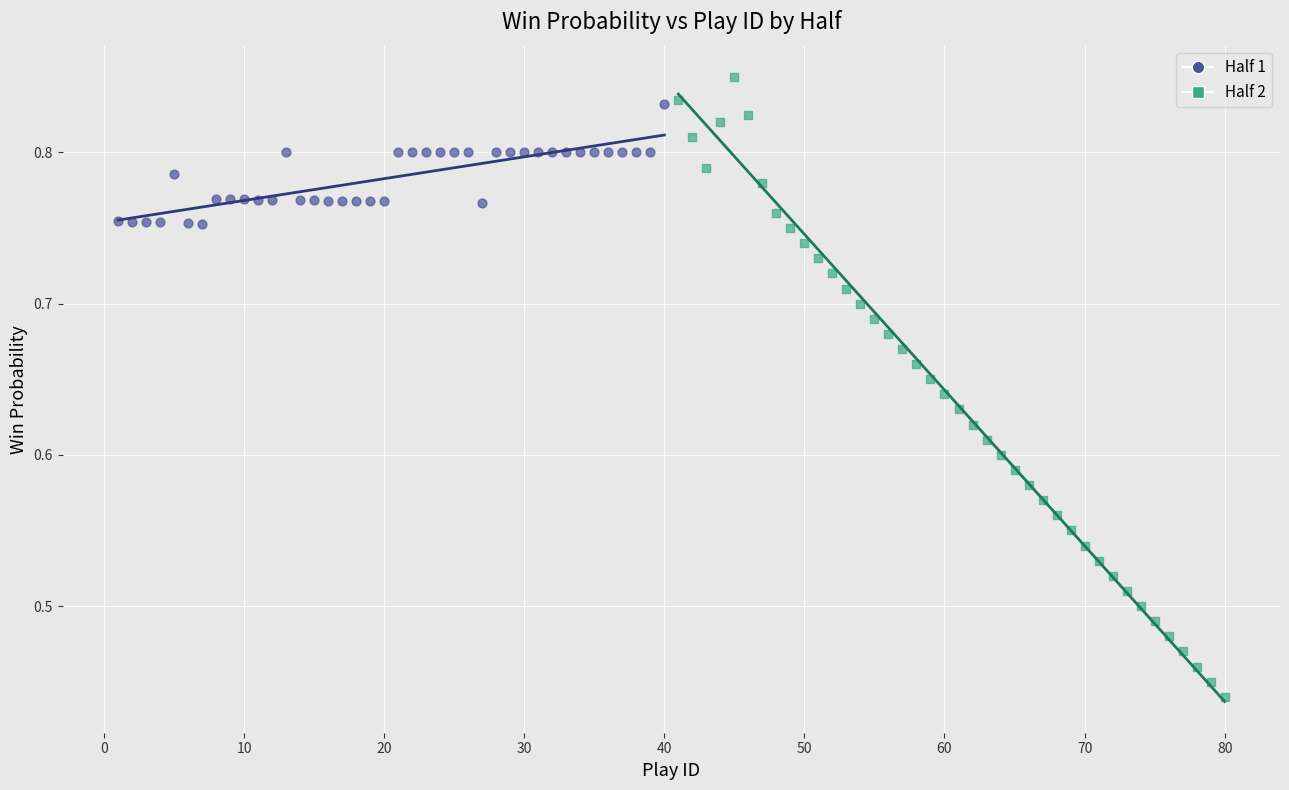

Which series has the widest spread of Y values?

Half 2